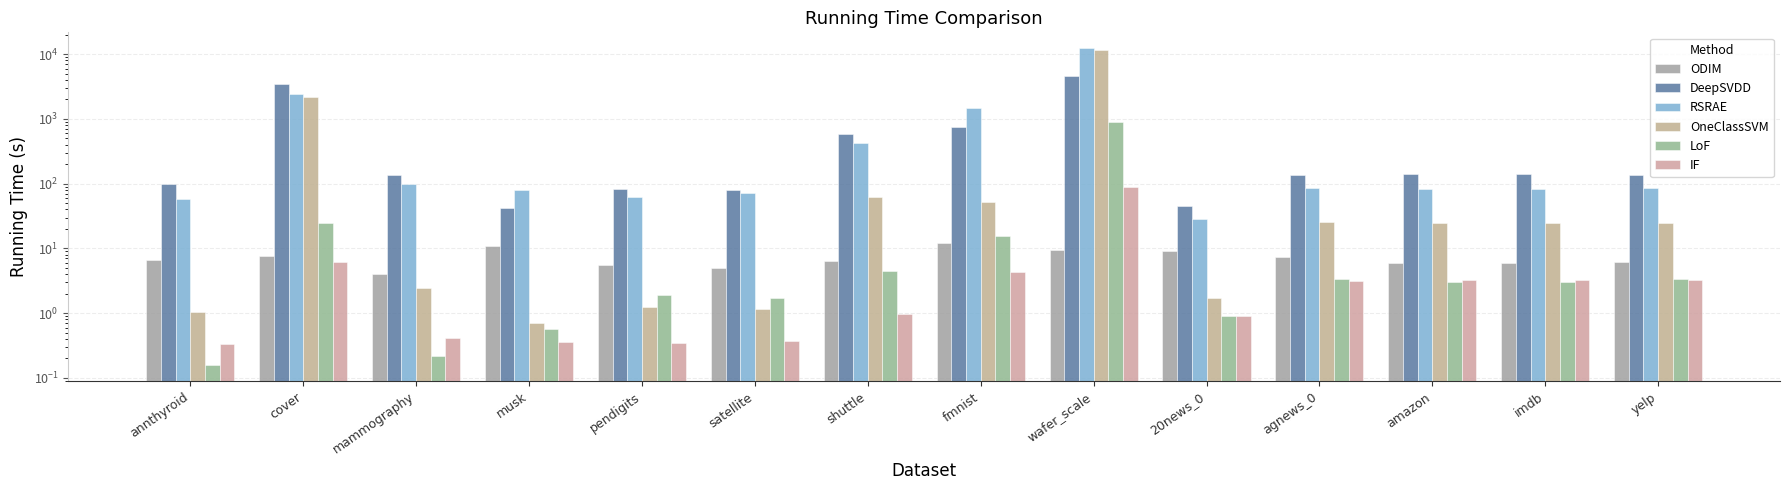

At which label does IF first exceed 3?

cover